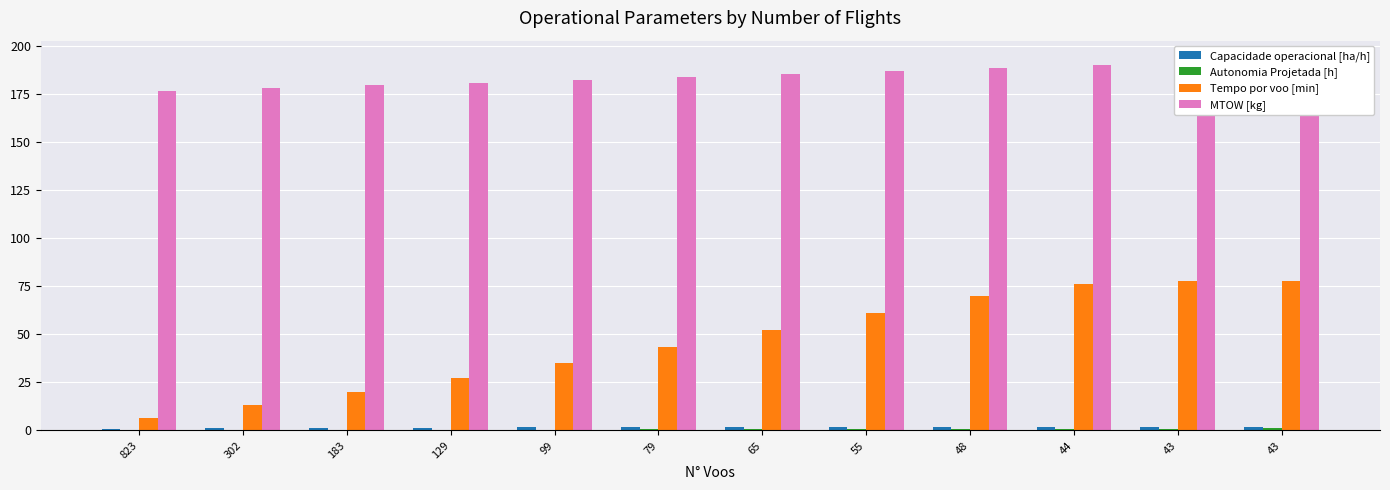

At which label is Autonomia Projetada [h] closest to 0?

823